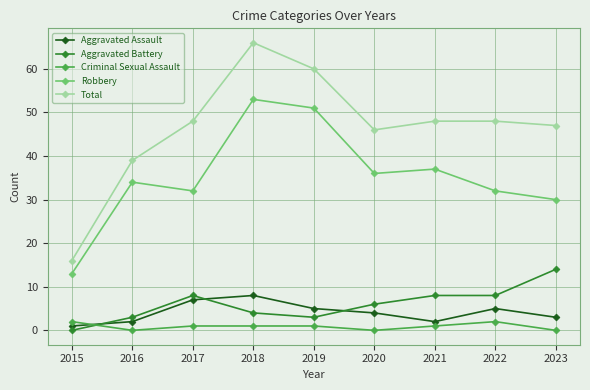

What is the sum of the Robbery values at 2017 and 2020?

68